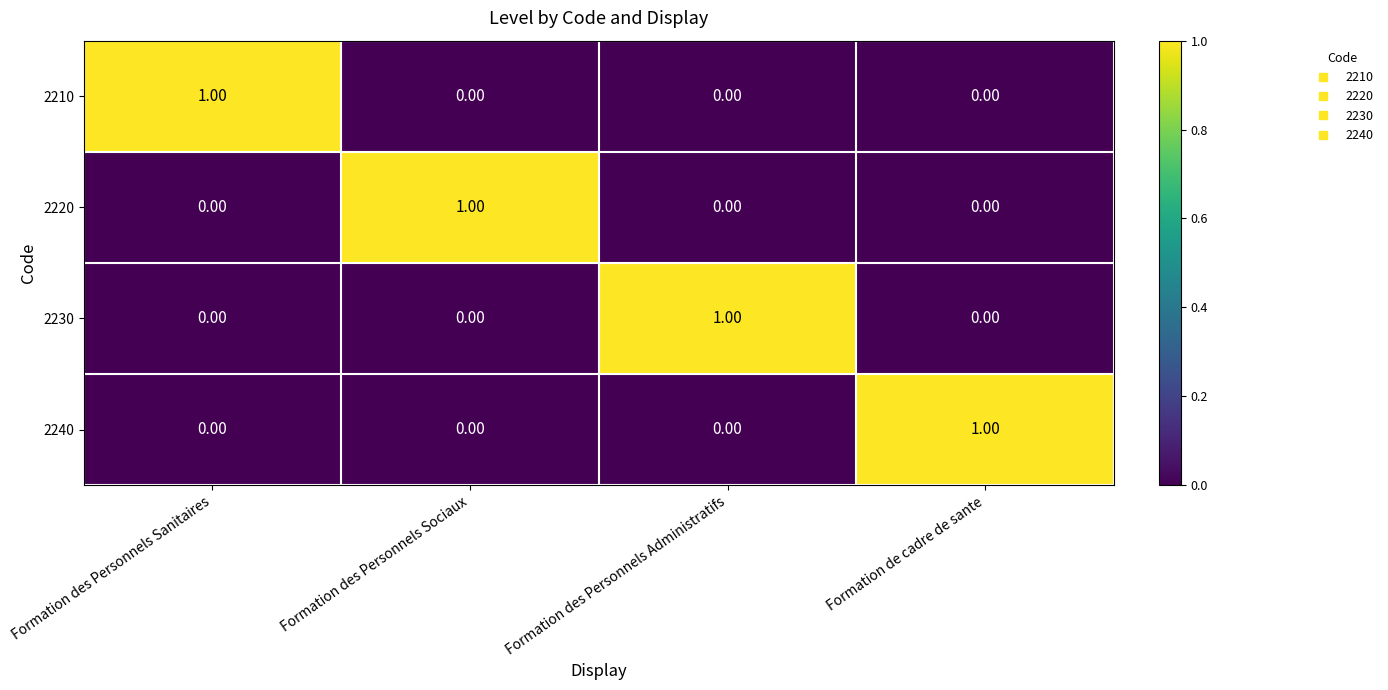

At how many categories does at least one series exceed 0?

4